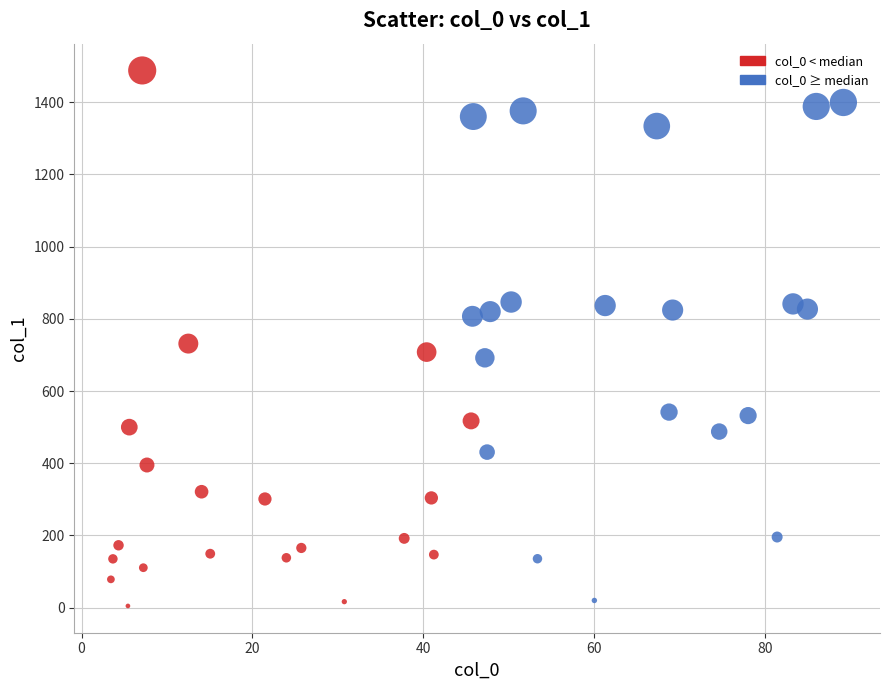

What is the range of X values (max minus min)?

85.8